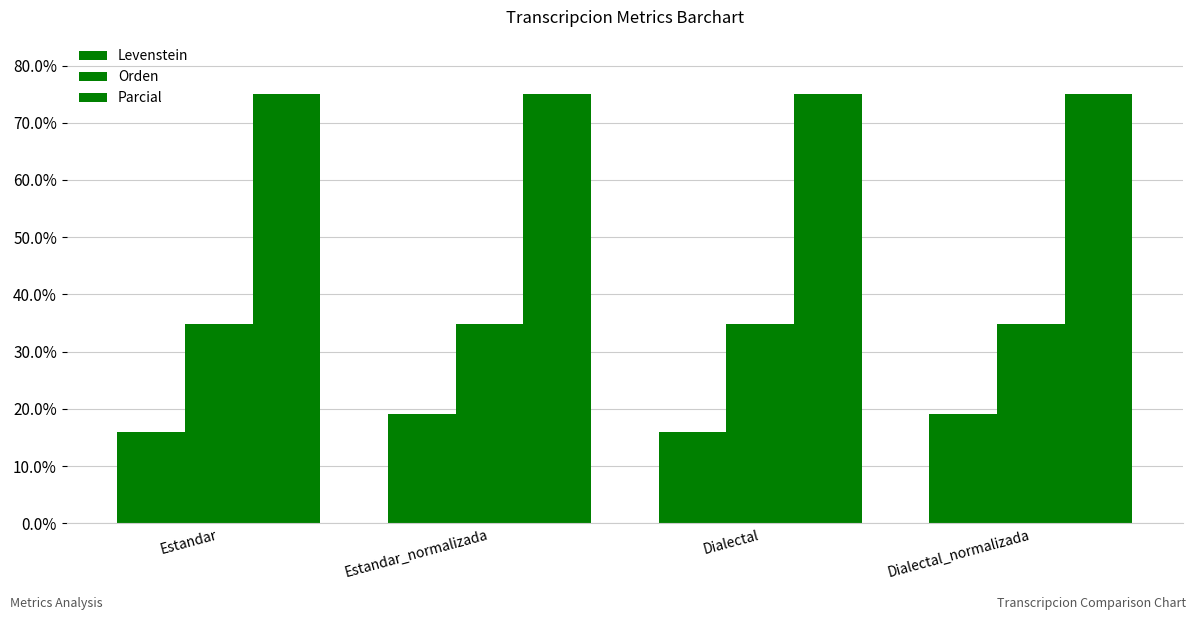

Which label corresponds to the smallest value in the chart?

Estandar